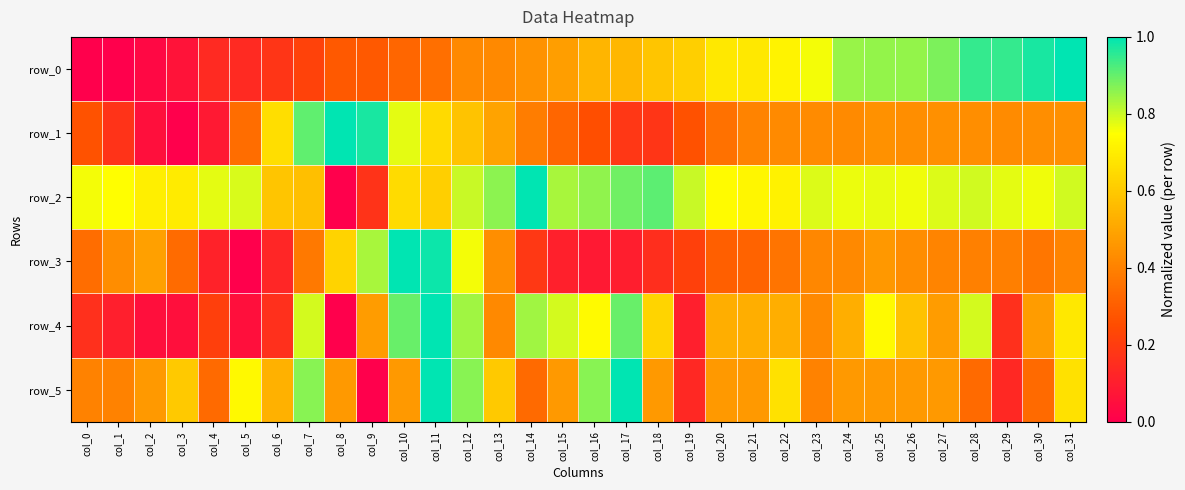

At which label does row_1 reach its minimum?

col_3